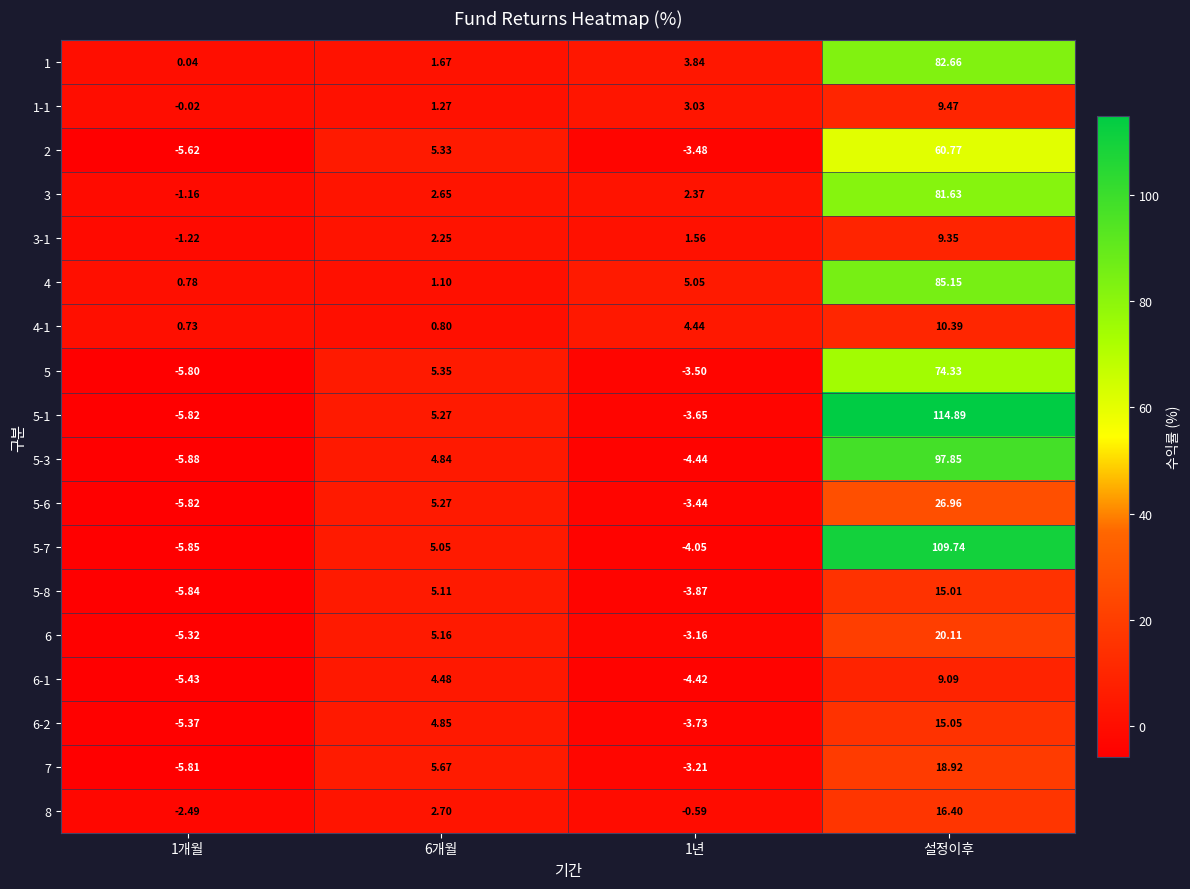

At which label does 5 reach its peak?

설정이후